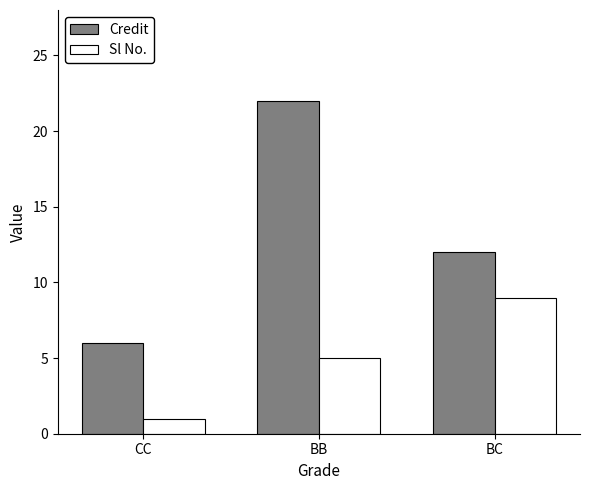

List the series in order of their overall mean, highest first.

Credit, Sl No.